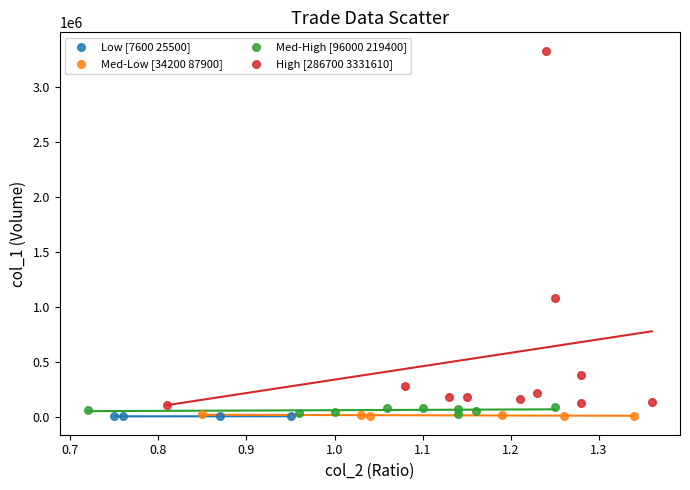

Which series contains the highest Y value?

High [286700 3331610]